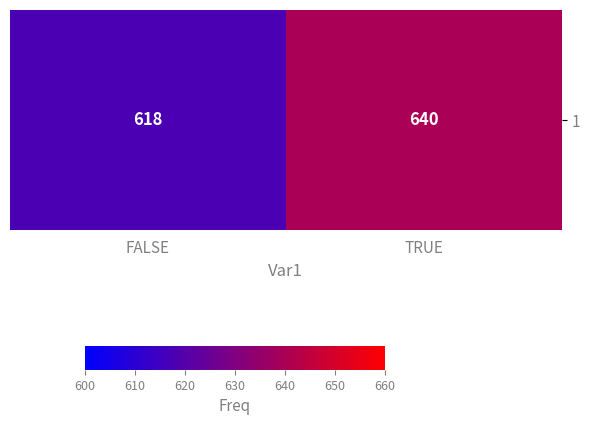

What is the maximum value shown in the chart?

640